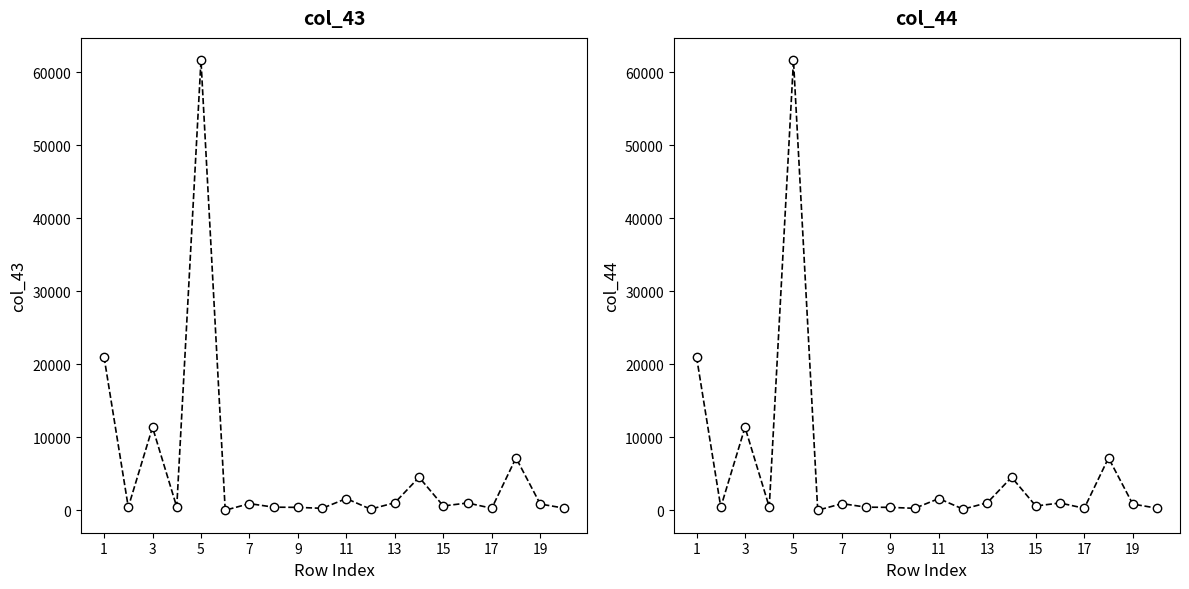

What is the smallest value displayed?

6.0